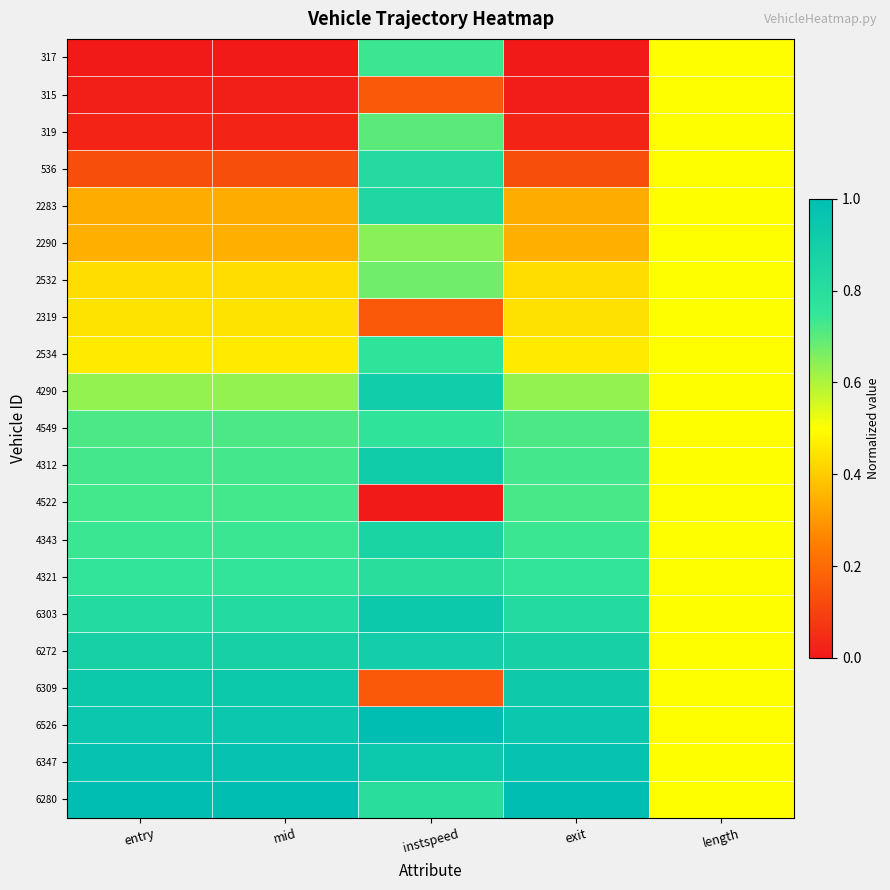

Which series has the largest total across all categories?

6347